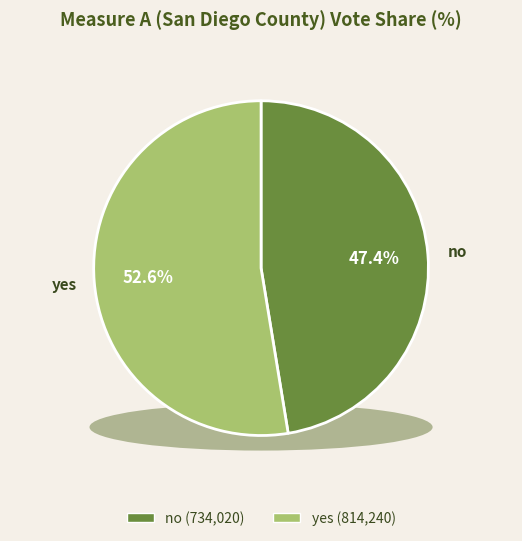

Which category has the biggest portion of the pie?

yes